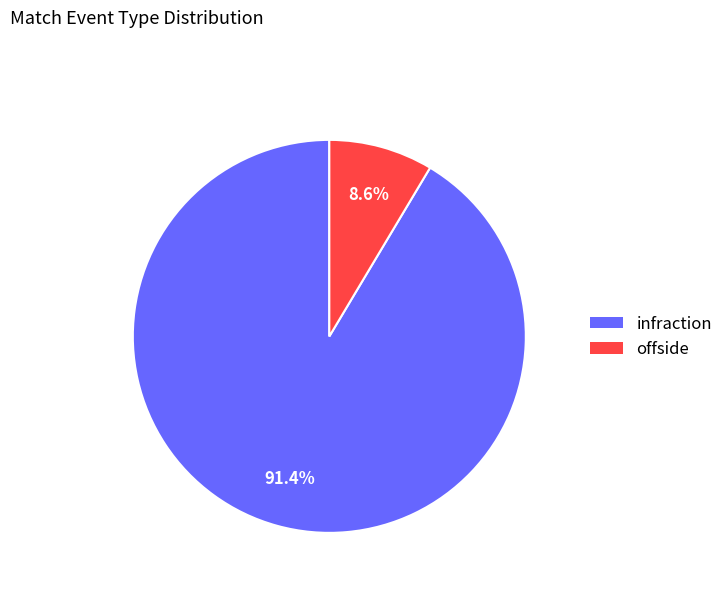

How many segments does this pie chart have?

2